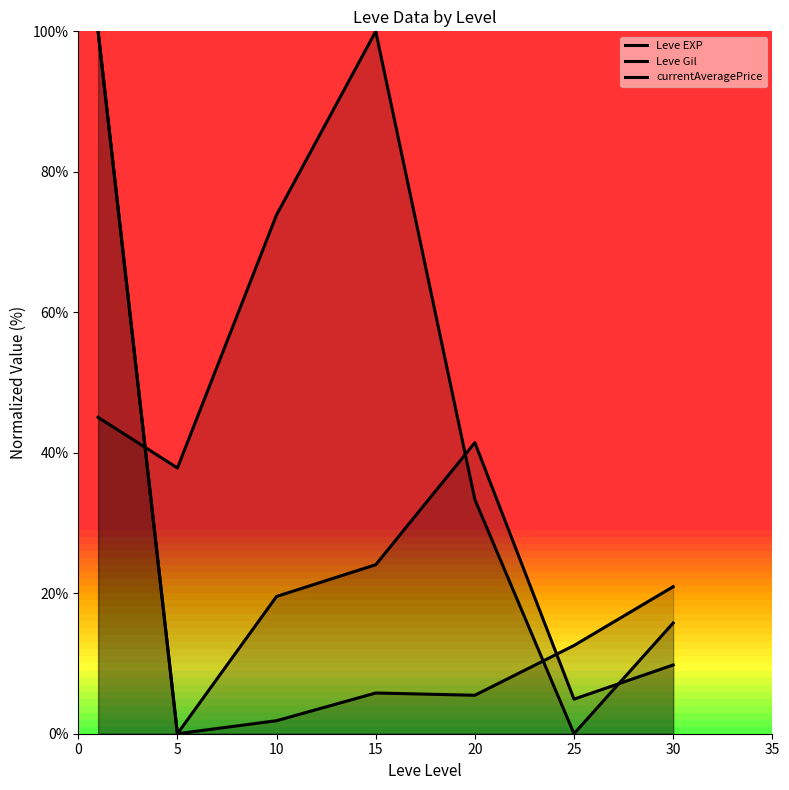

What is the difference between the maximum and second lowest values in the Leve Gil series?

84.2